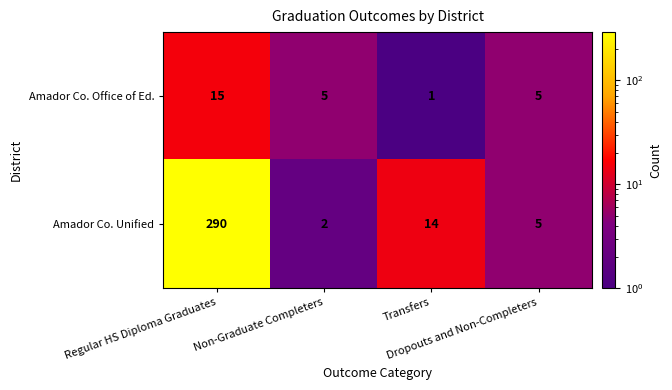

What is the greatest value displayed?

290